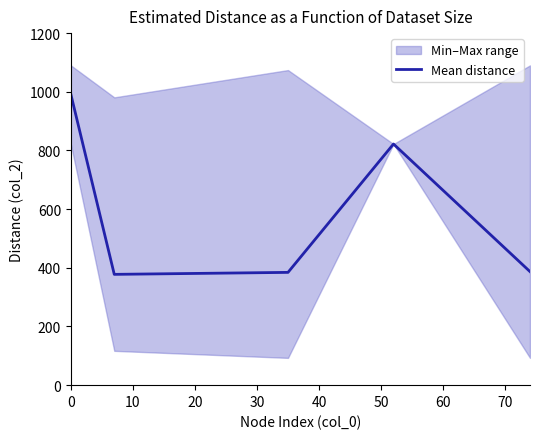

What is the minimum value for Mean distance?

377.7